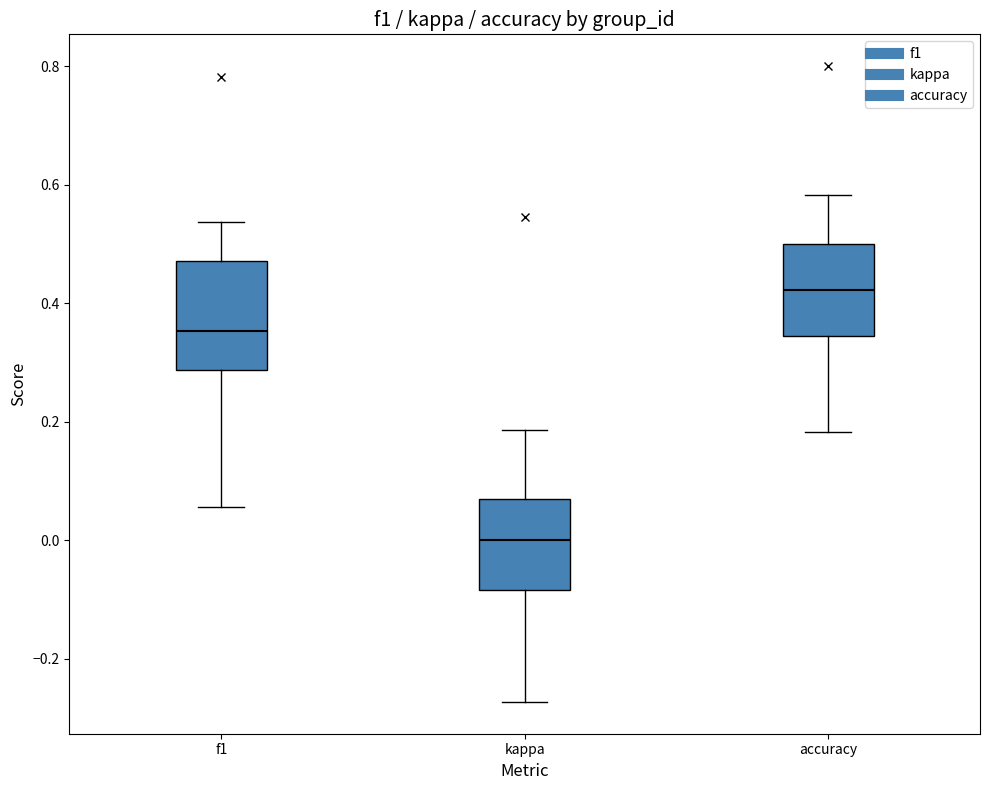

Reading left to right, transcribe this box plot: for each box, give where its median line is, the range the box spans, and where its two whiskers end, as read against the y-axis. The values are not printed on the chart, so give them approximately, as read against the axis.

f1: median 0.36, box 0.28 to 0.48, whiskers 0.06 to 0.54
kappa: median 0.00, box -0.08 to 0.06, whiskers -0.28 to 0.18
accuracy: median 0.42, box 0.34 to 0.50, whiskers 0.18 to 0.58